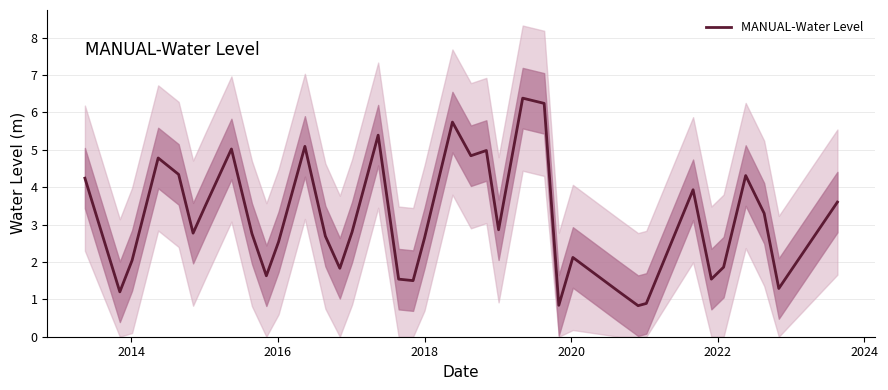

What is the highest value of the MANUAL-Water Level series?

6.4